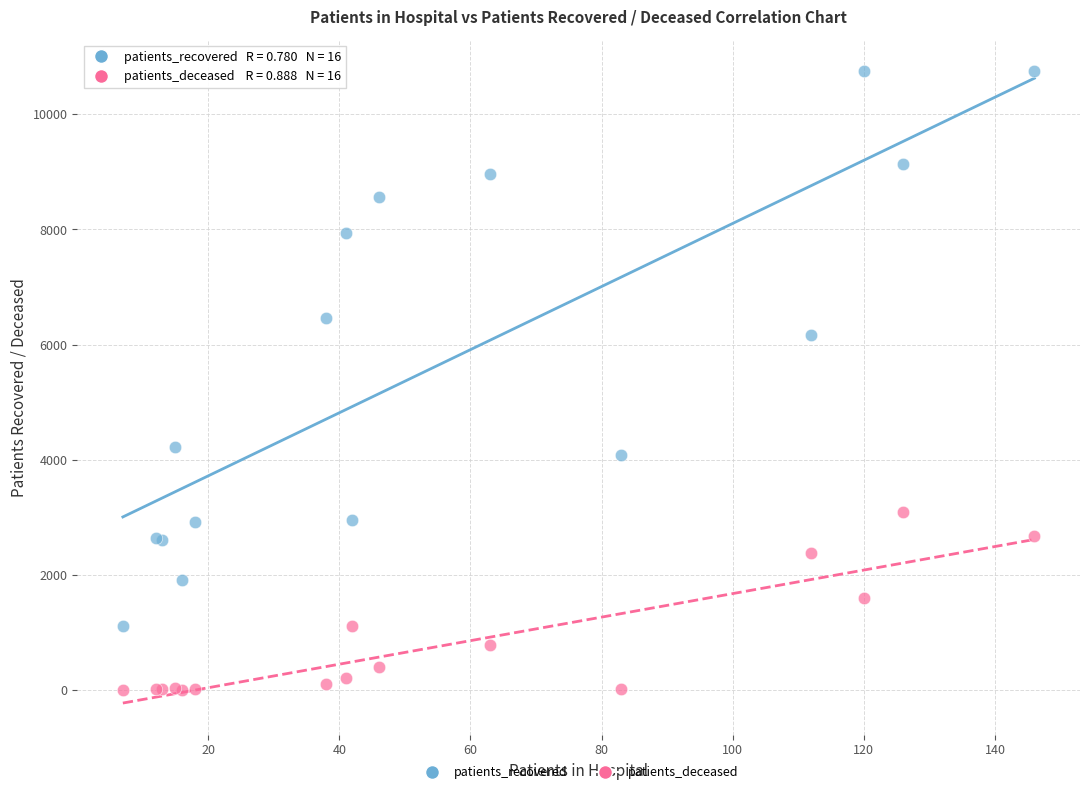

Which series contains the highest Y value?

patients_recovered